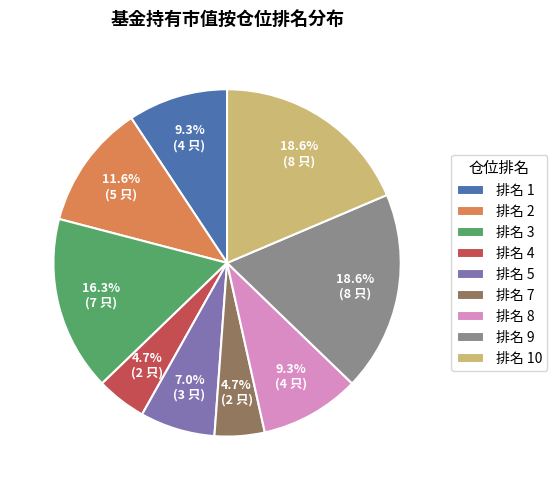

How many slices are in this pie chart?

9